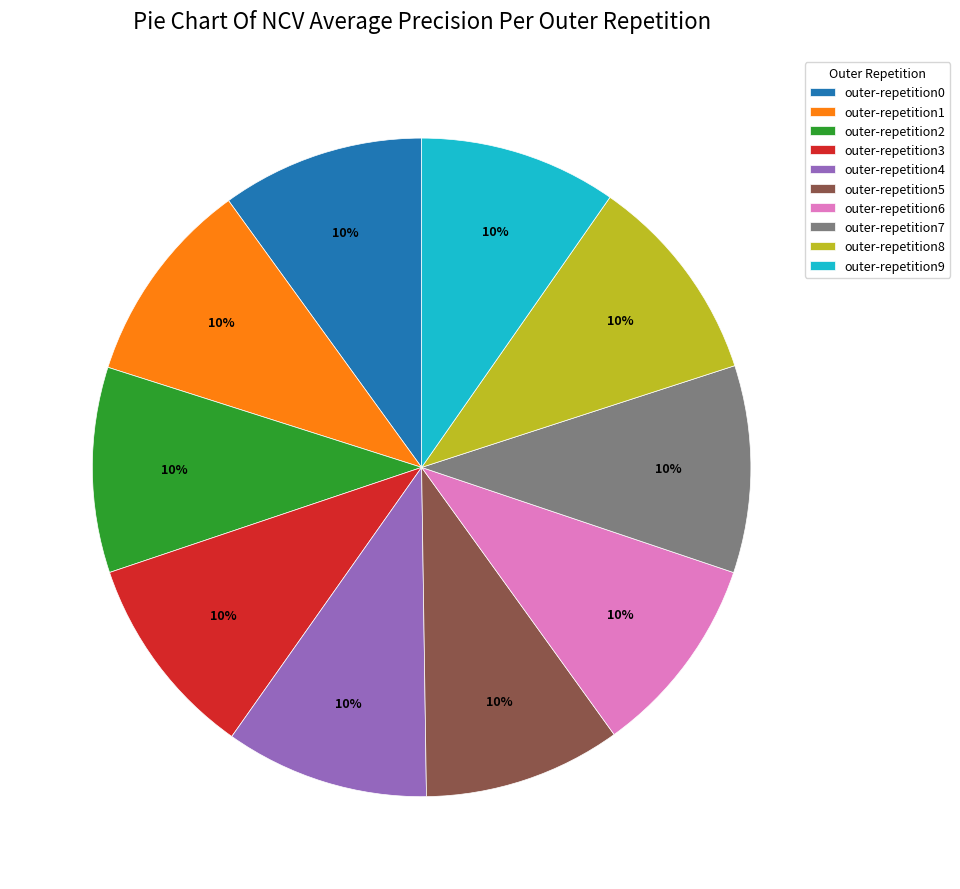

To the nearest percent, what is the combined percentage of outer-repetition4 and outer-repetition0?

20%